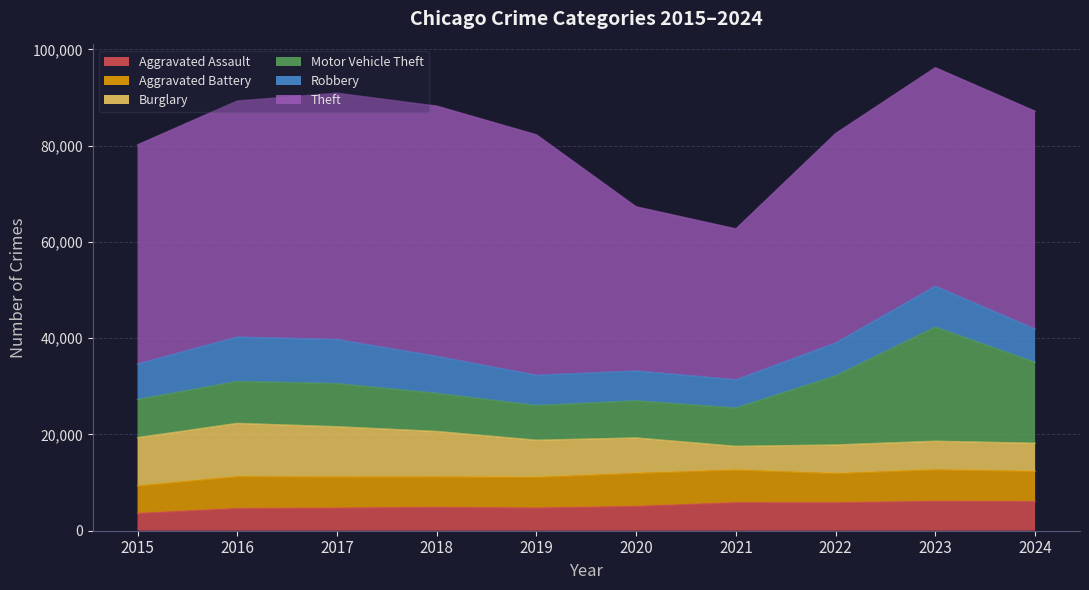

Where does the Burglary series first go above 7677?

2015